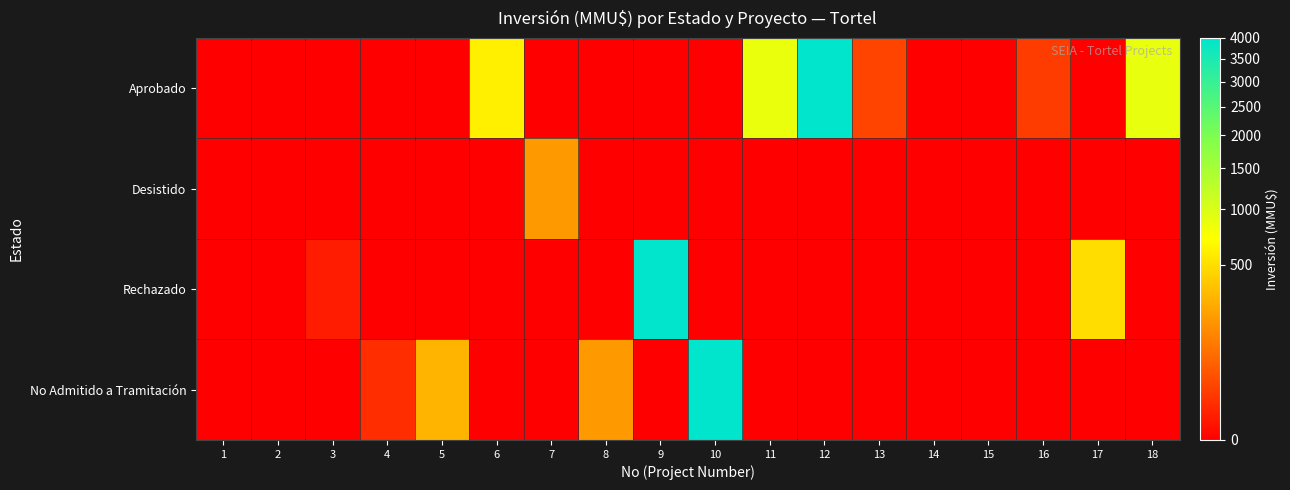

Between 12 and 4, which is larger?

12